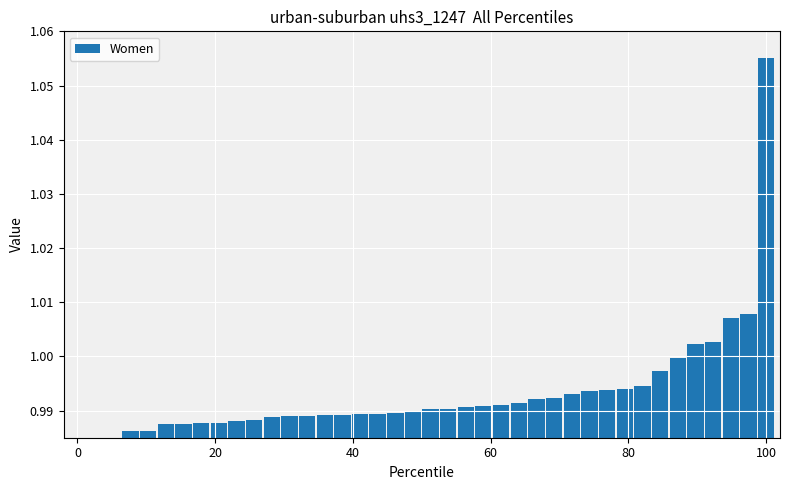

Are the bars horizontal?

No